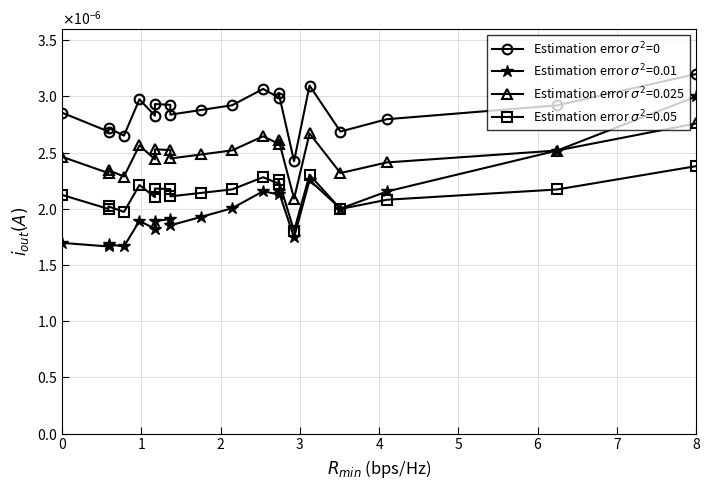

Count the values in the range 0 to 1.

20